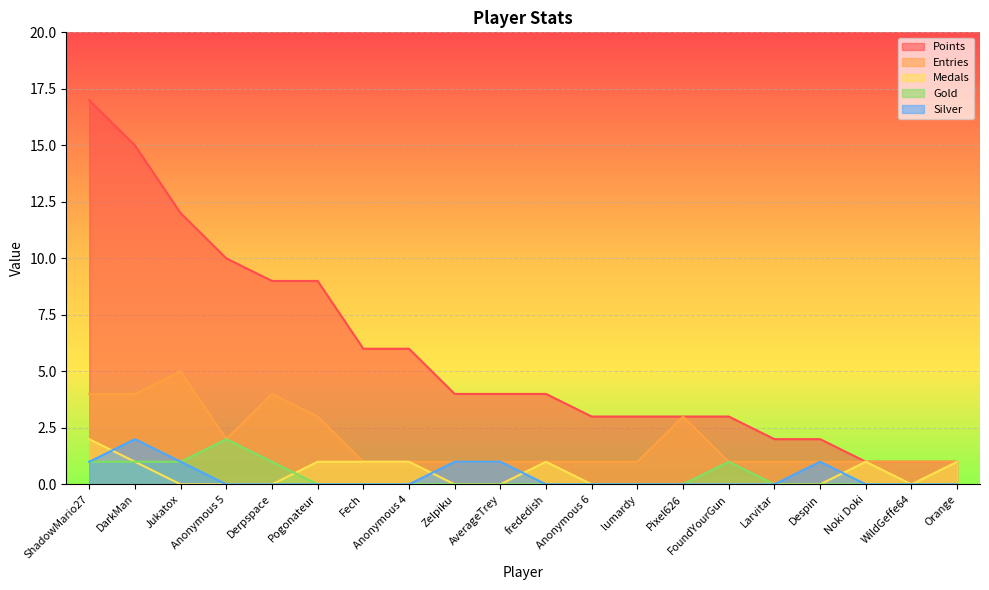

How many interior local peaks does the Medals series have?

2